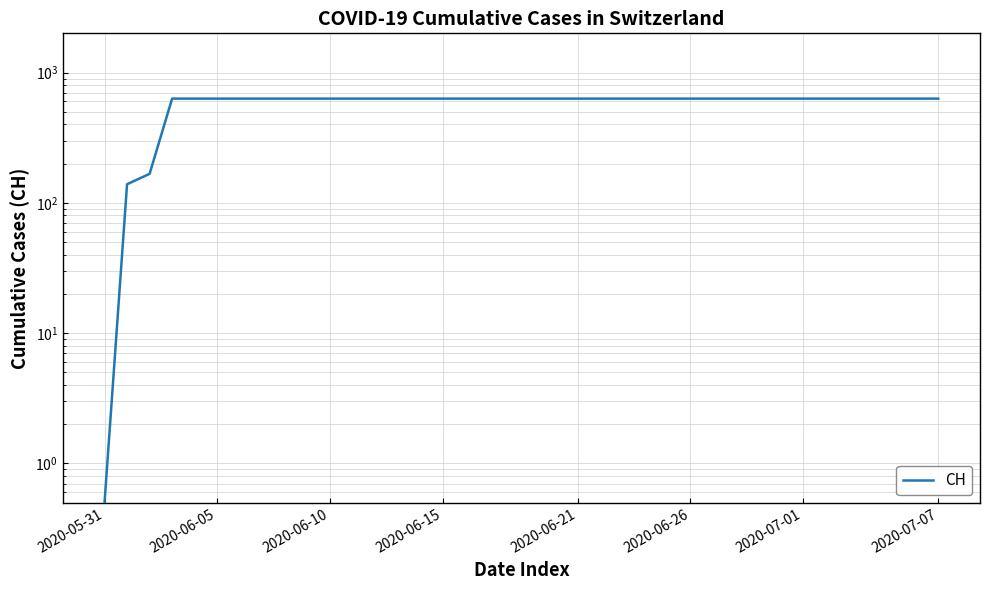

Which category has the highest value across all series?

2020-06-15